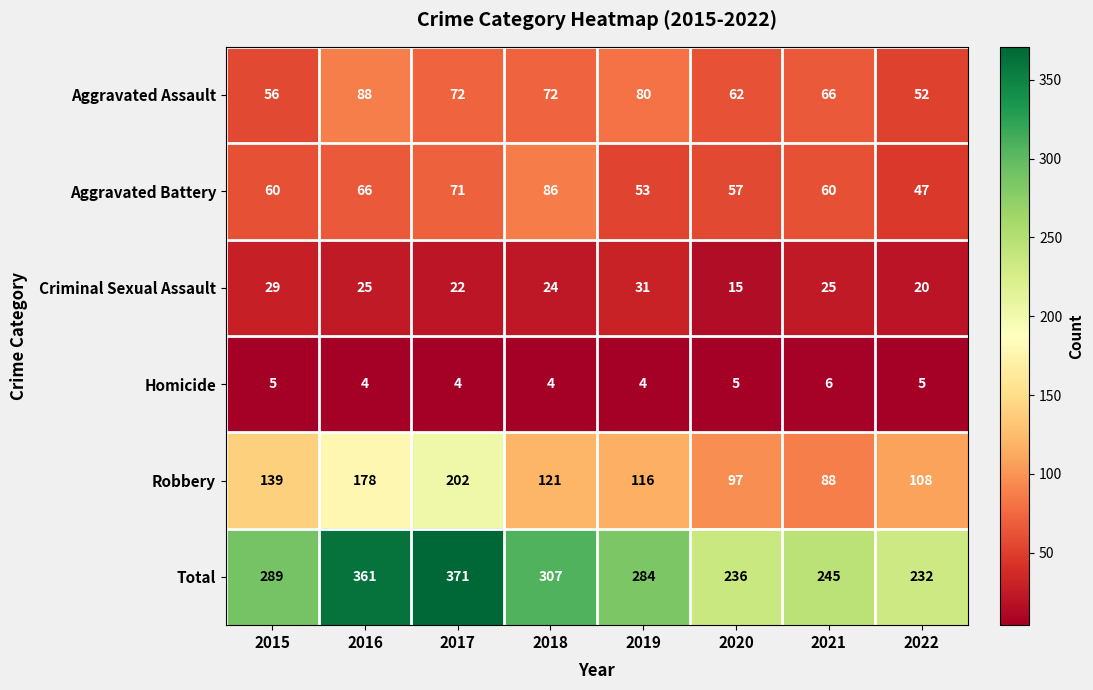

At 2019, list the series in order from largest to smallest.

Total, Robbery, Aggravated Assault, Aggravated Battery, Criminal Sexual Assault, Homicide